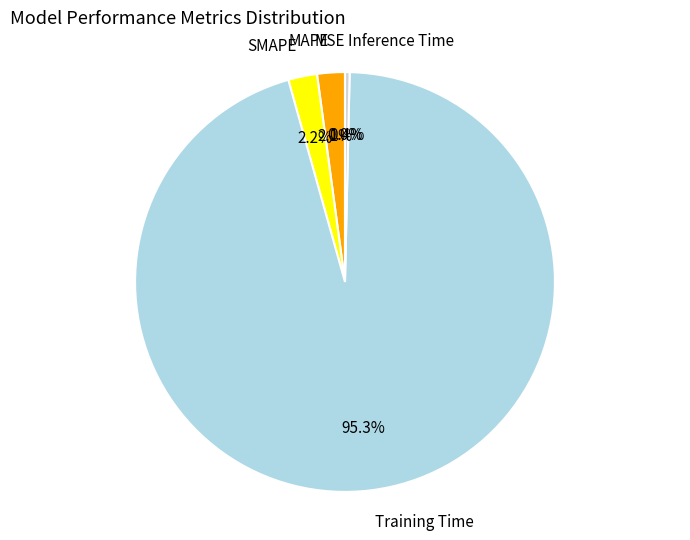

To the nearest percent, what is the difference between the largest and smallest slice percentages?

95%